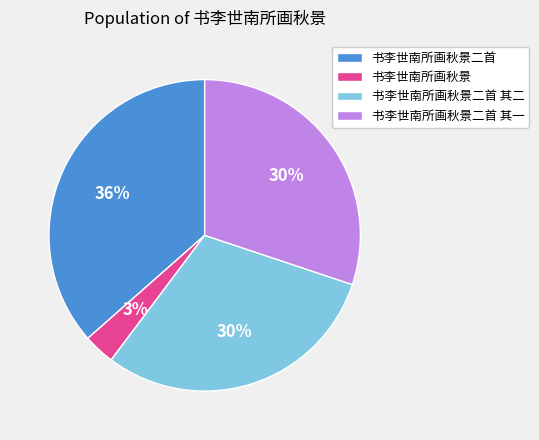

Approximately how many times larger is the value at 书李世南所画秋景二首 其一 compared to 书李世南所画秋景二首 其二?

1.0